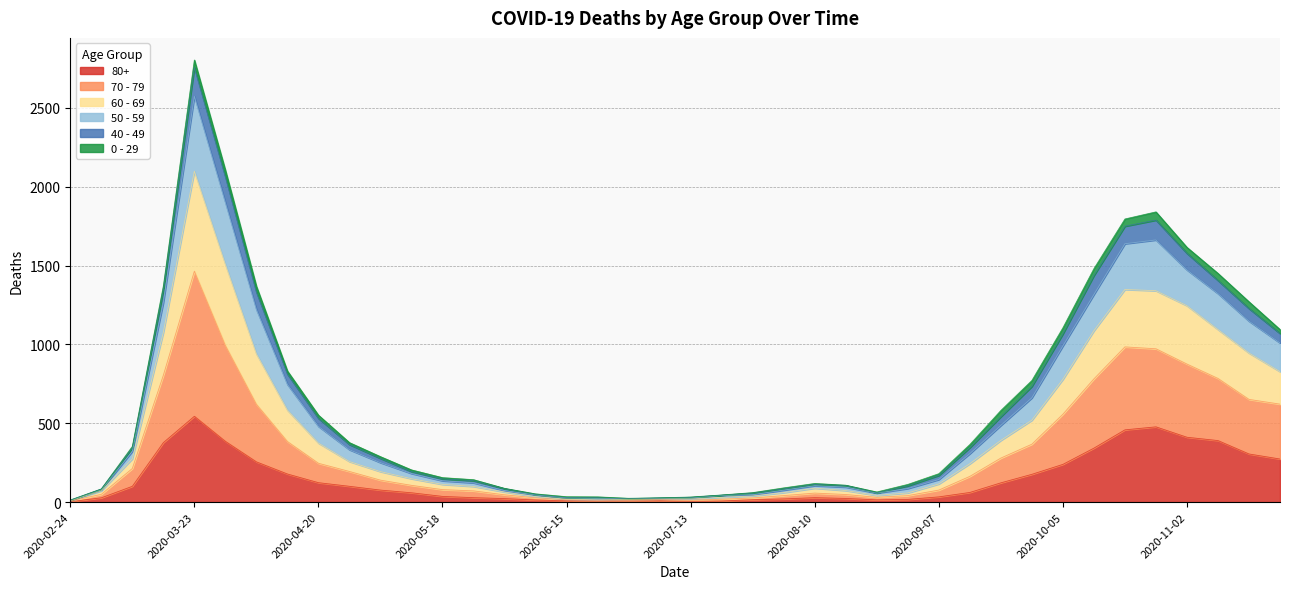

How many data points does each series have?

40